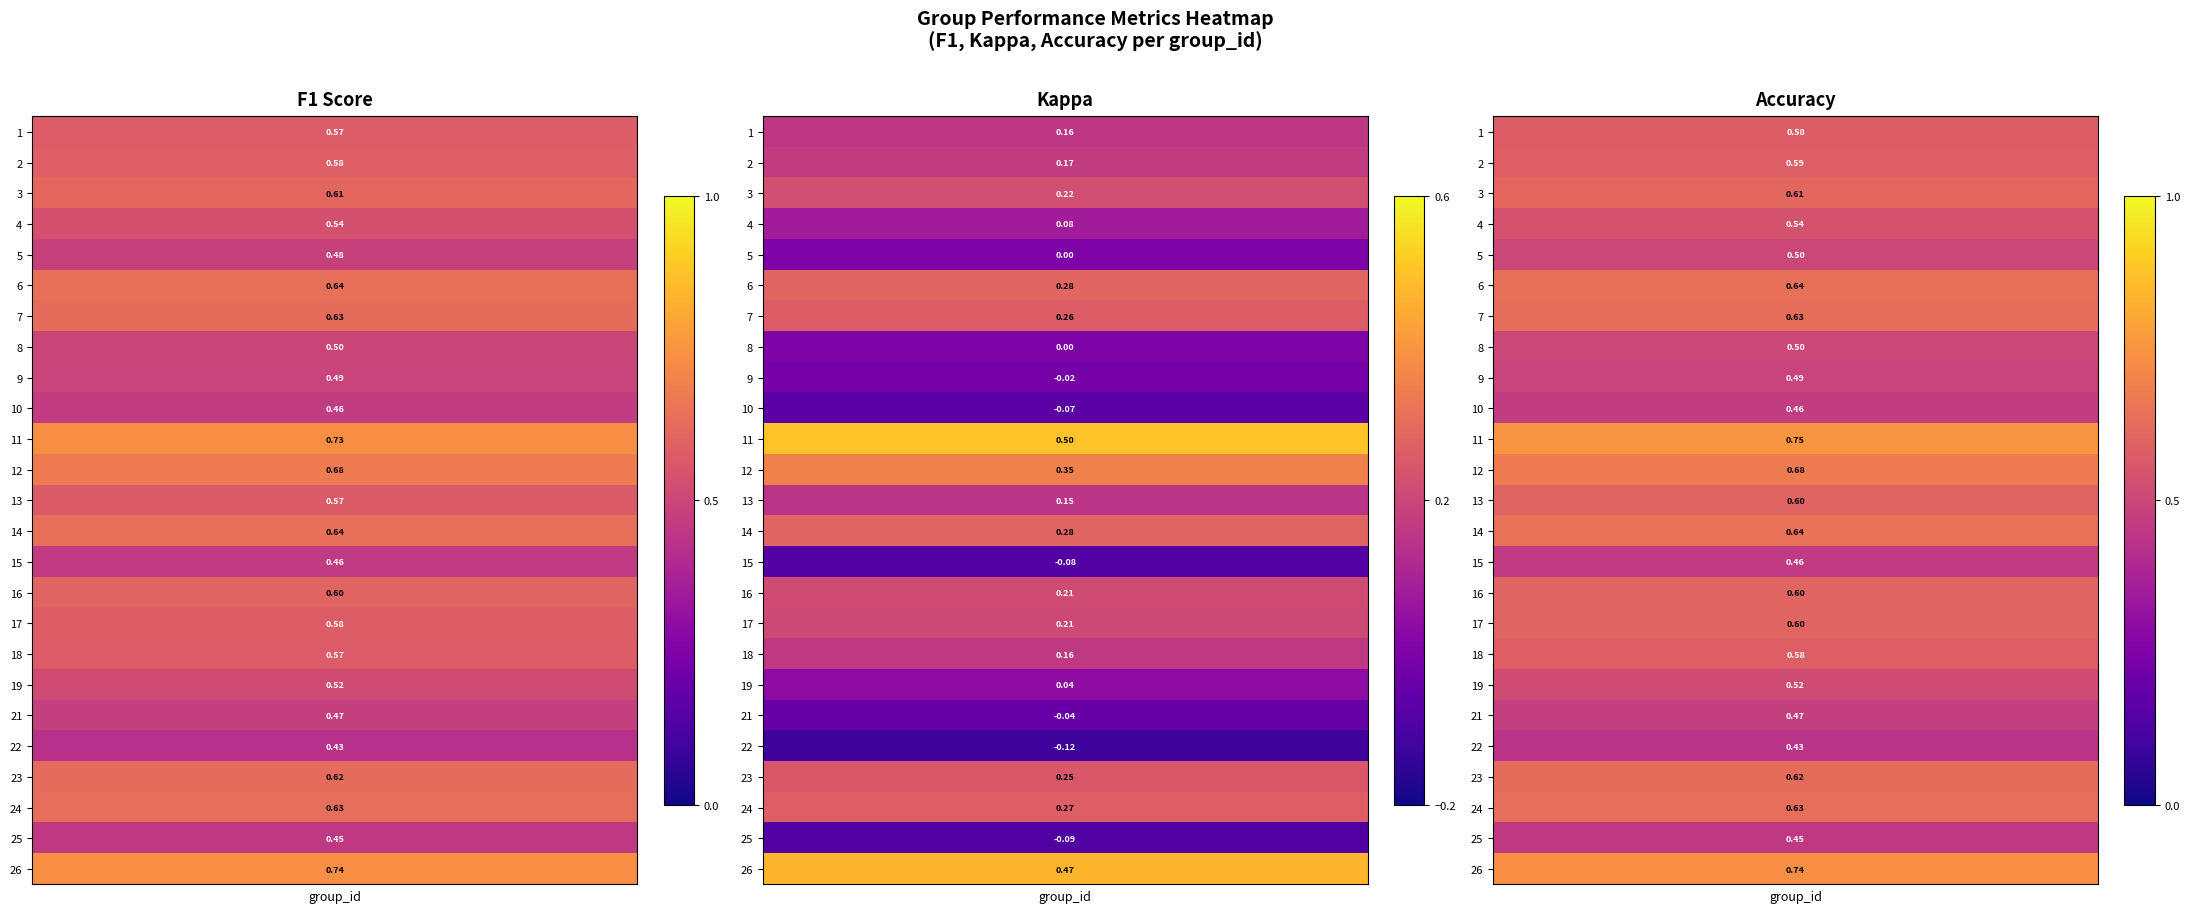

At which category is the sum across all series the highest?

11